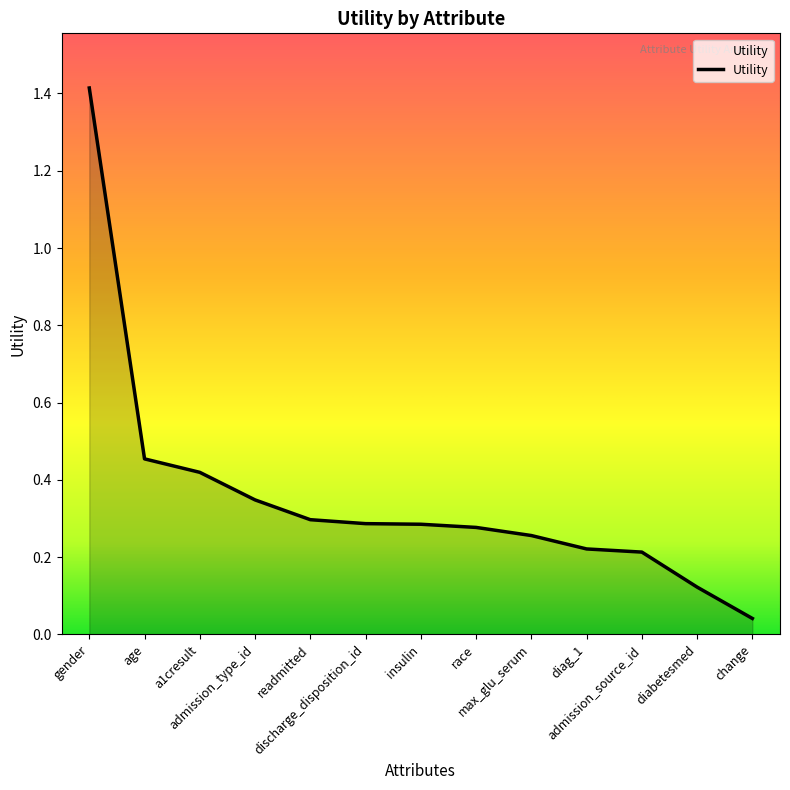

What is the greatest value displayed?

1.4